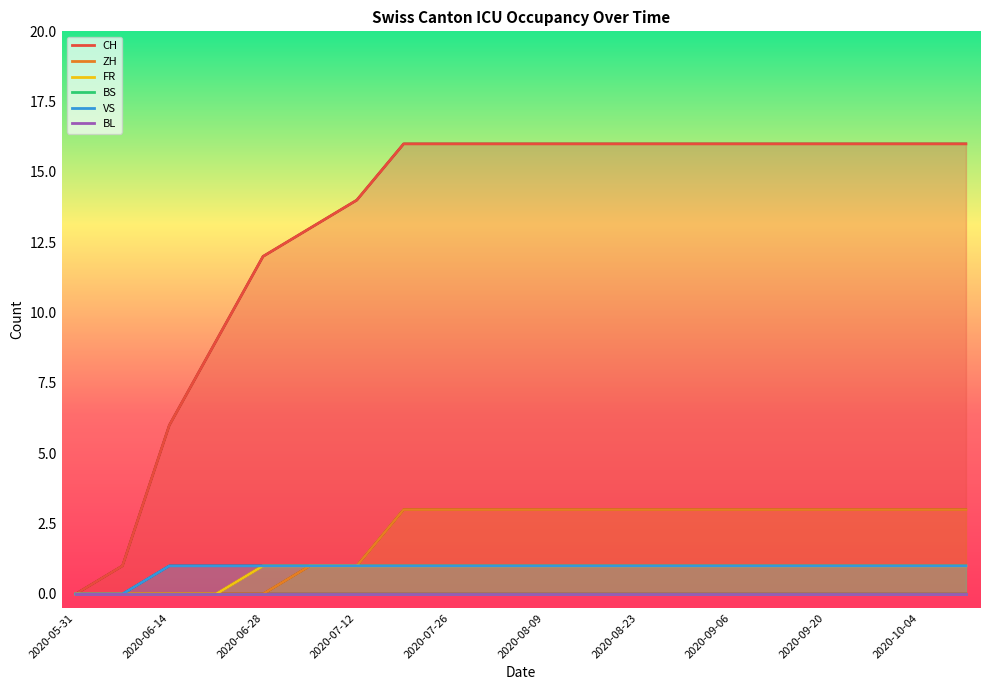

True or false: FR has more than 1 points higher than both neighbors.

False